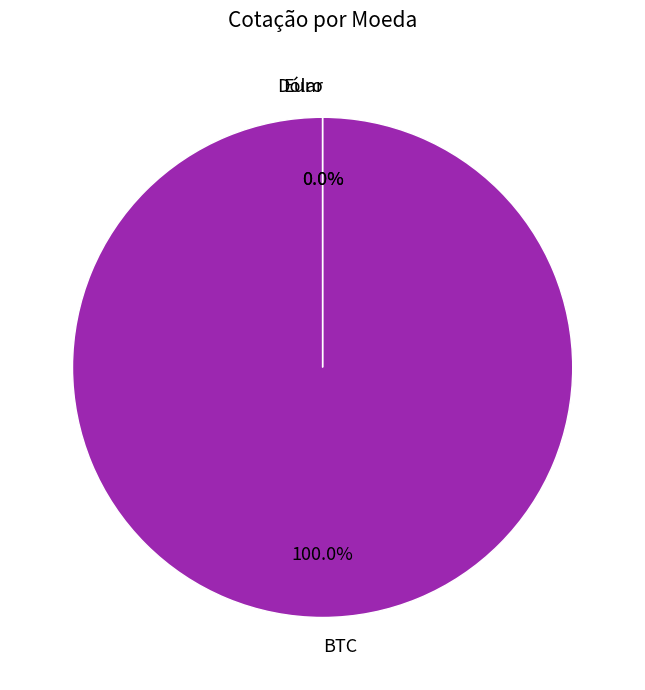

To the nearest percent, what is the average slice percentage?

33%